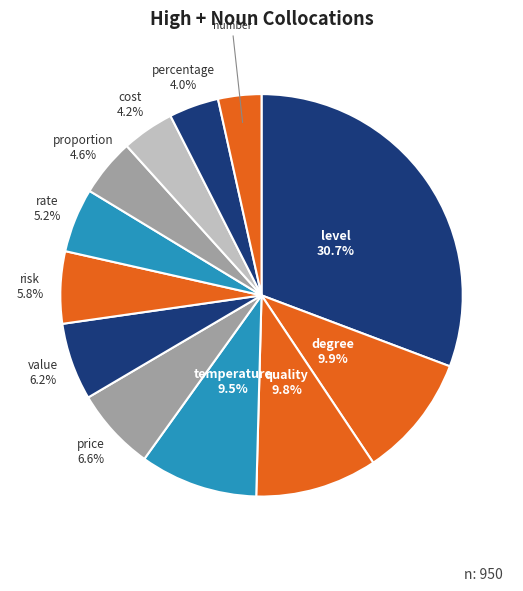

To the nearest percent, what is the combined percentage of risk and value?

12%